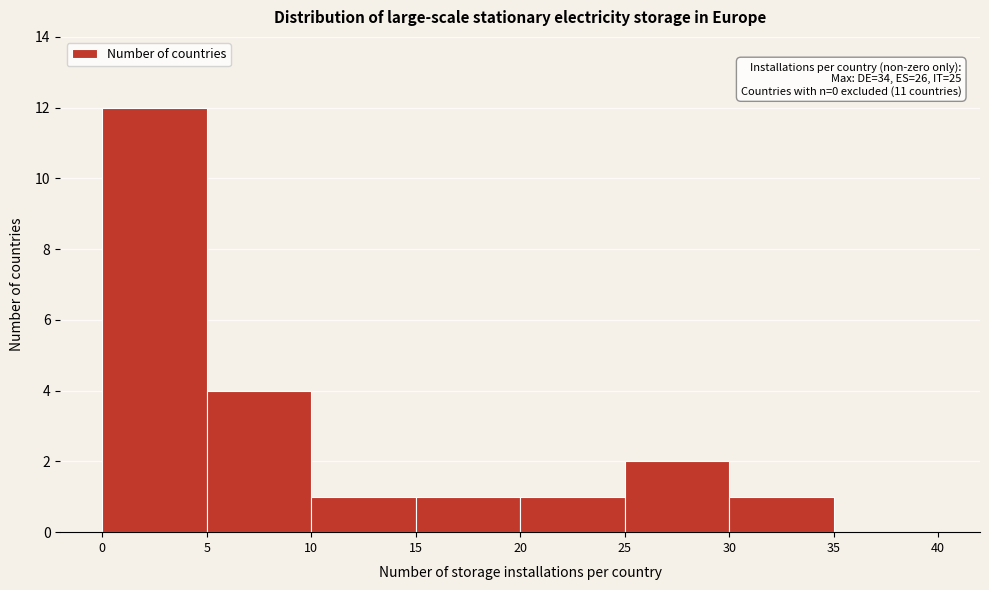

Which range on the x-axis has the tallest bar?

0 to 5